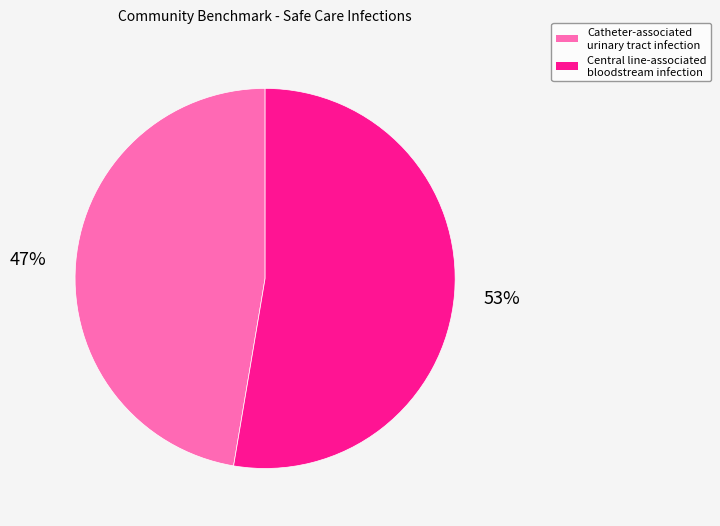

What percentage is the Central line-associated bloodstream infection slice, to the nearest percent?

53%